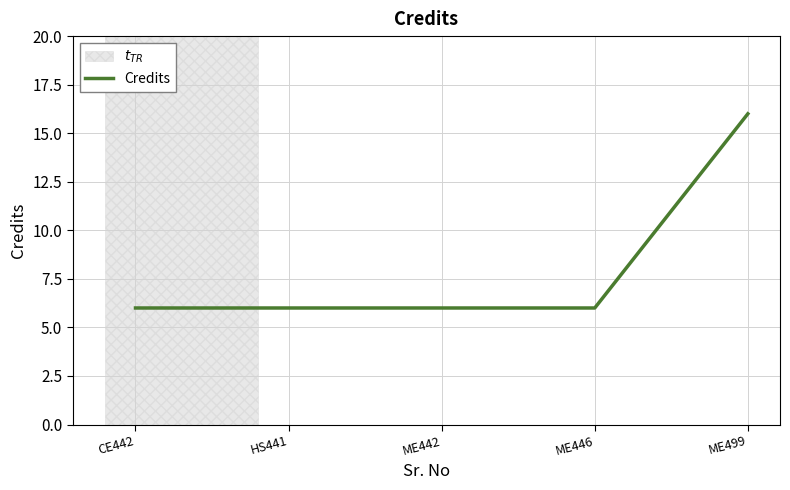

The chart shows a value of 6 at HS441. True or false?

True